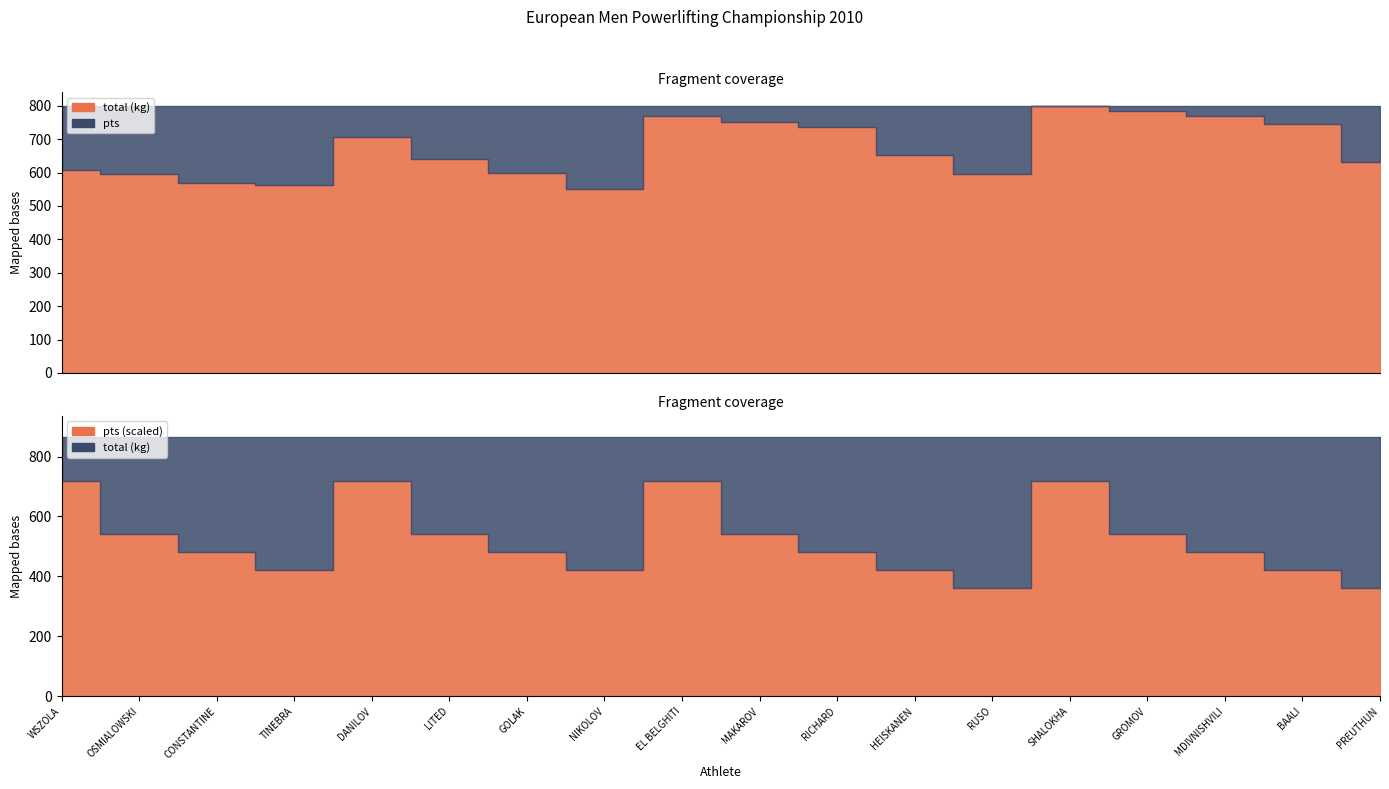

What is the smallest value displayed?

6.0